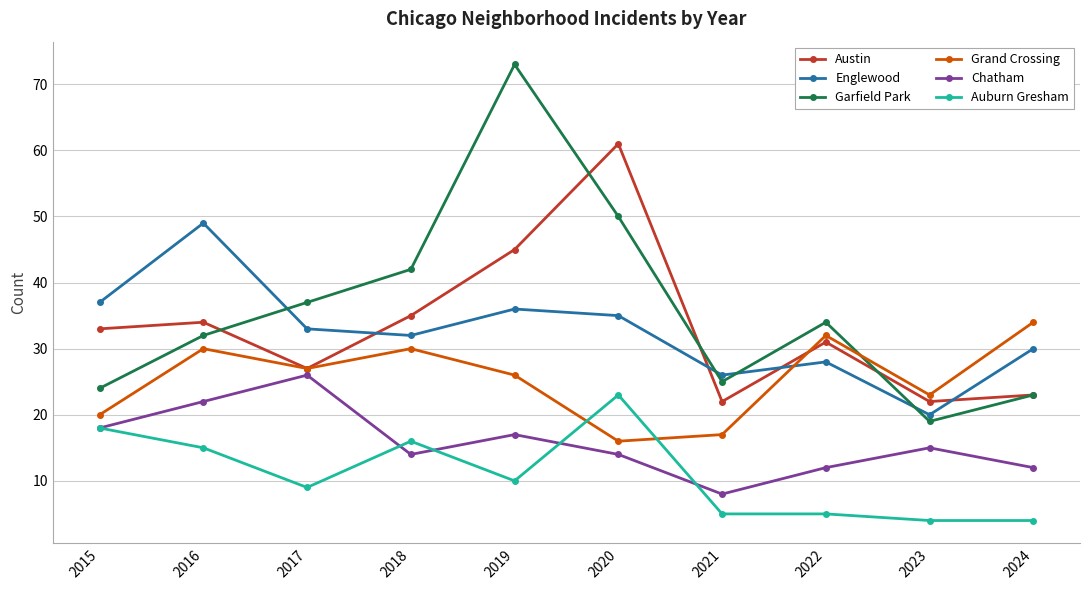

Rank the series by their maximum value, from lowest to highest.

Auburn Gresham, Chatham, Grand Crossing, Englewood, Austin, Garfield Park